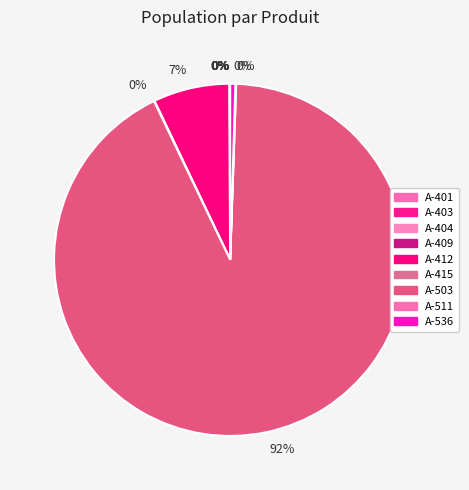

What is the largest slice in the pie chart?

A-503